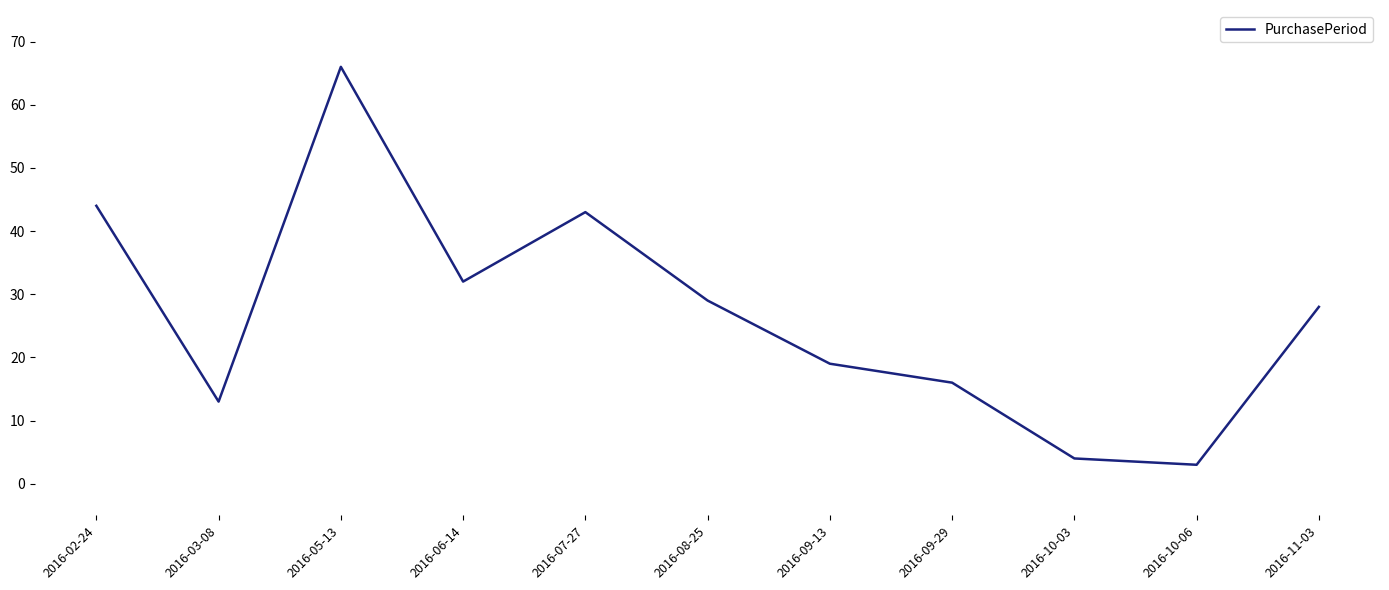

What is the difference between the maximum and minimum values?

63